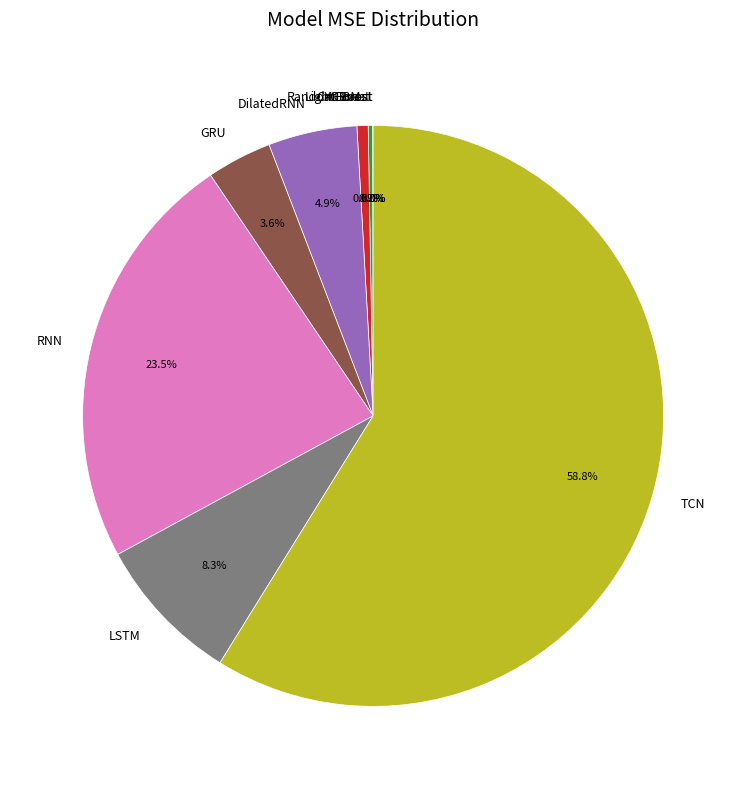

Between DilatedRNN and LSTM, which is larger?

LSTM